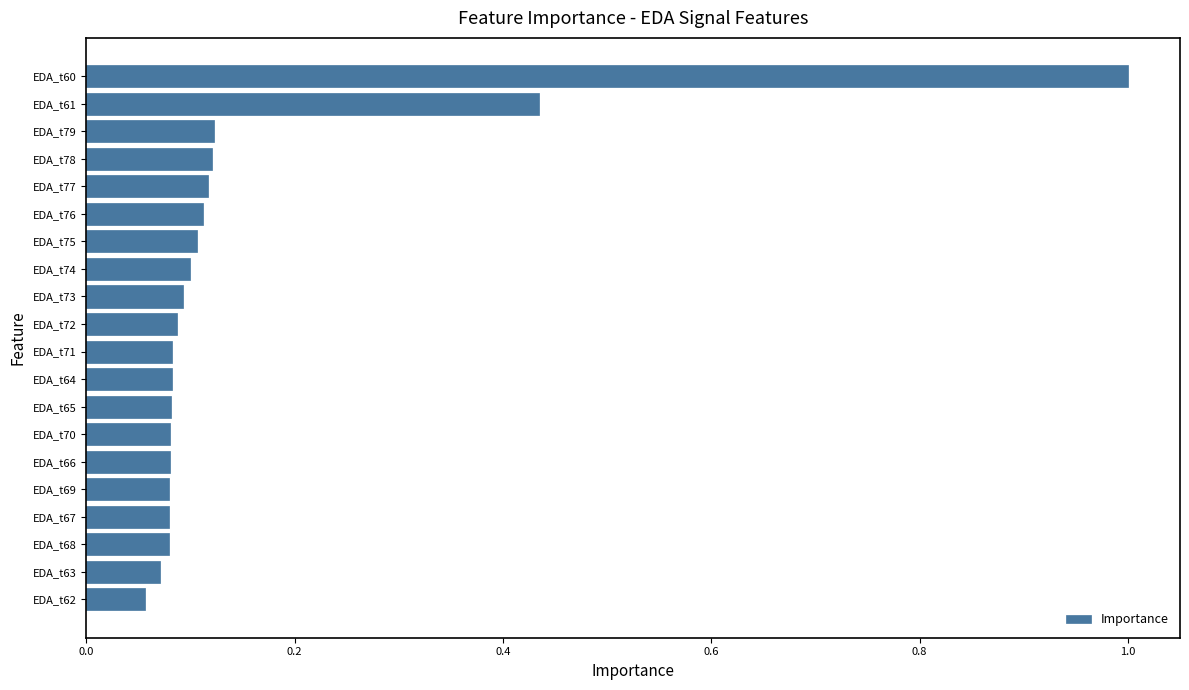

At which category does the chart reach its peak across all series?

EDA_t60